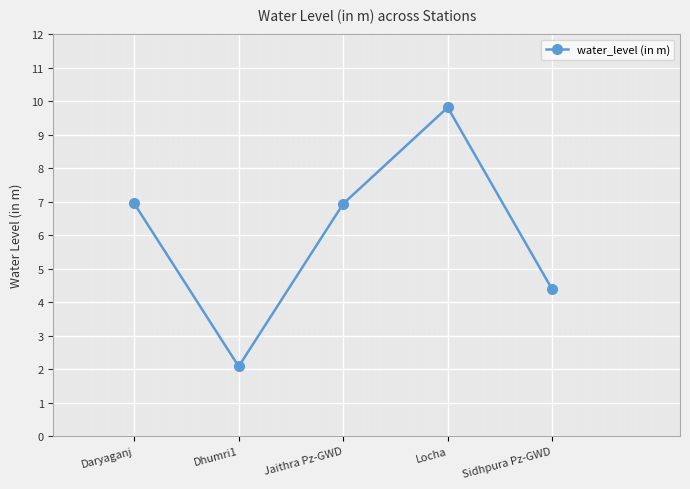

What is the change in value from Dhumri1 to Sidhpura Pz-GWD?

+2.3